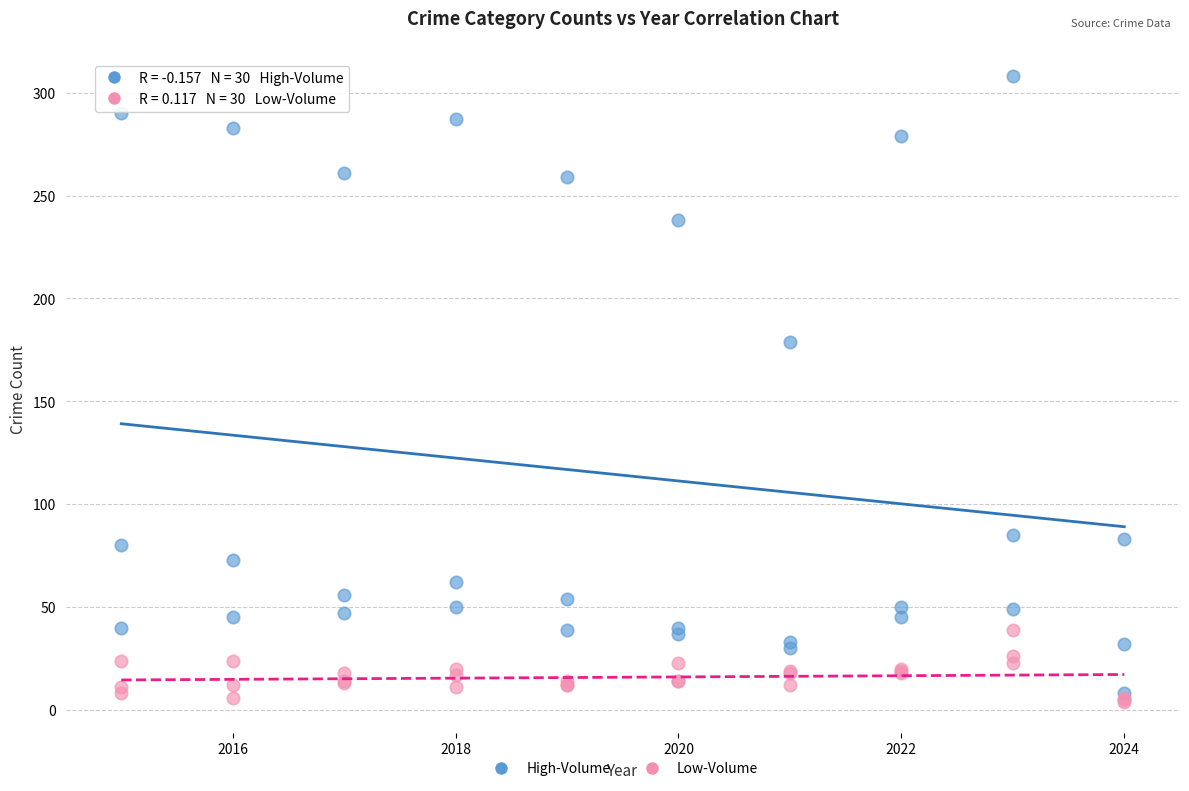

Across all series, what Y value is closest to 156?

179